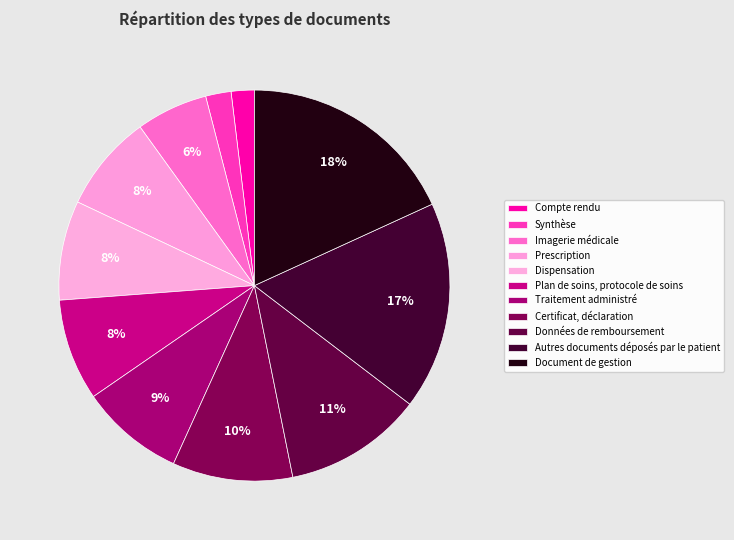

The Document de gestion slice represents 28% of the pie. True or false?

False